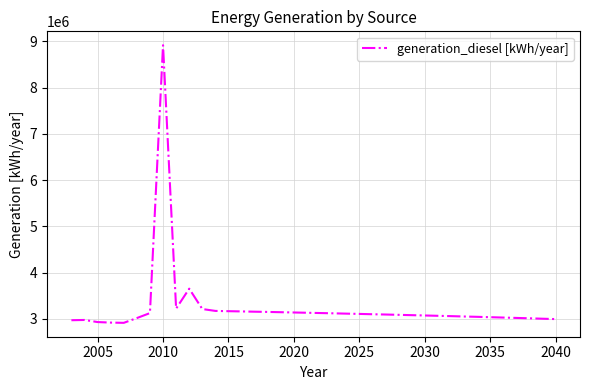

What is the difference between the maximum and minimum values?

6007695